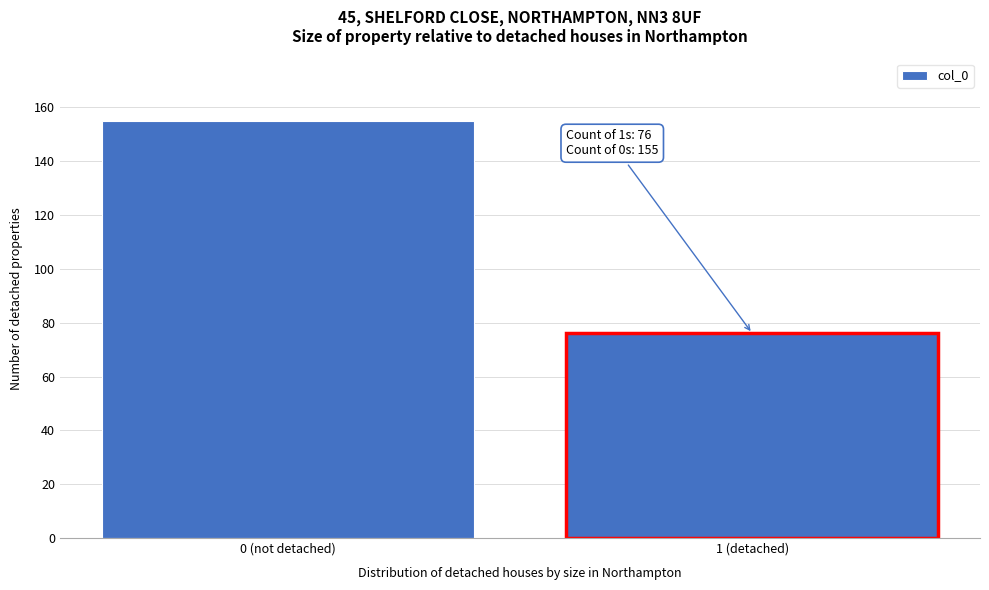

Reading left to right, list all the values displayed in this chart.

155	76